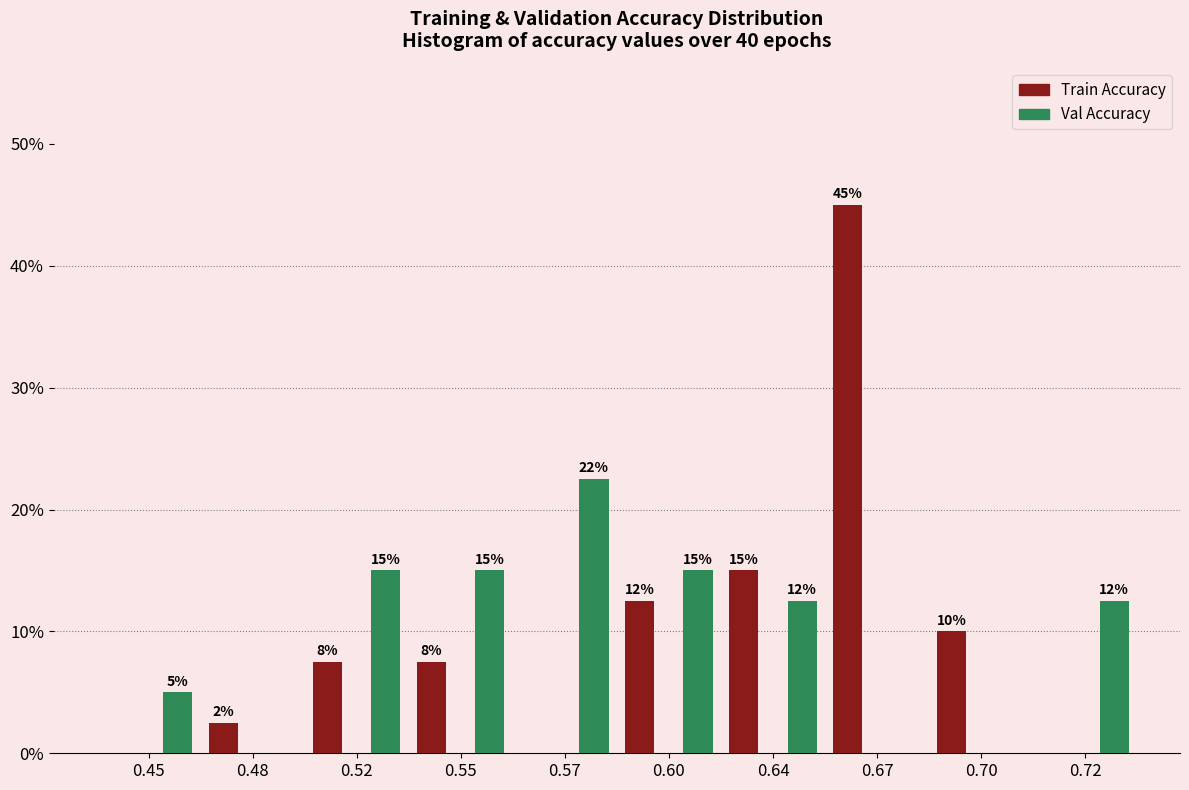

What is the maximum value shown in the chart?

45.0